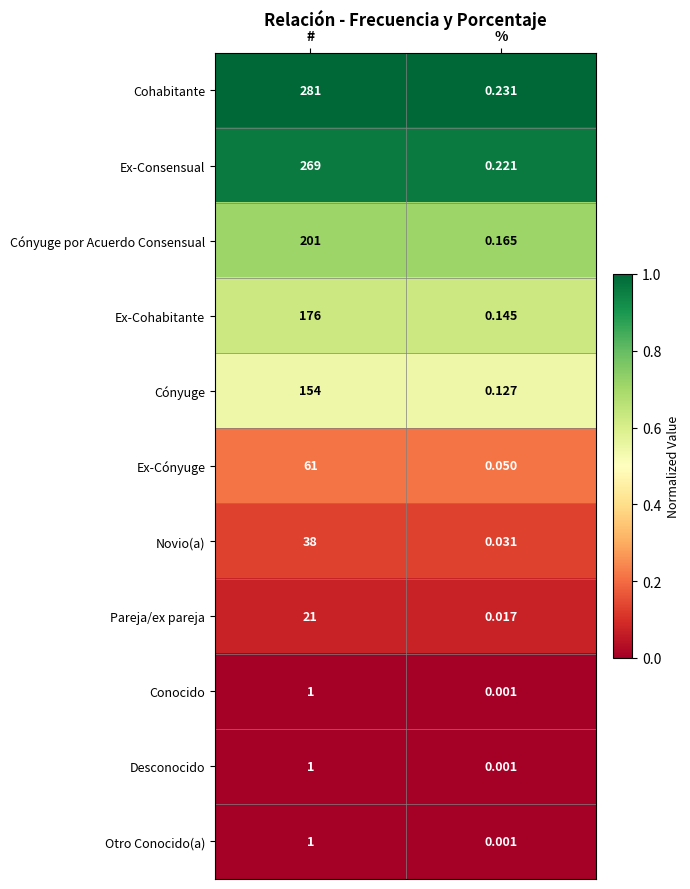

Between # and %, which series saw the biggest shift?

Cohabitante